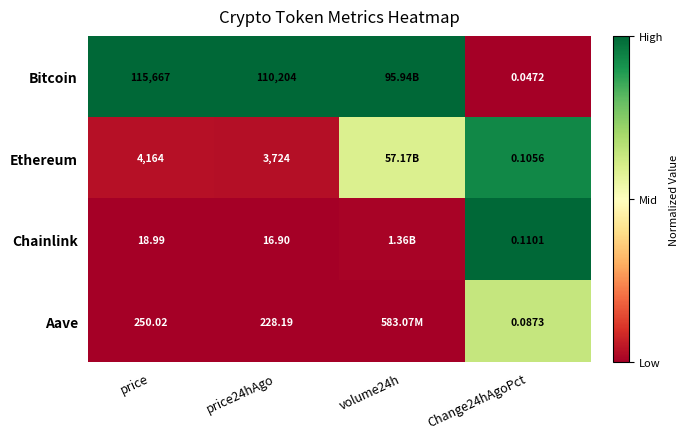

At which category does the chart reach its minimum across all series?

Change24hAgoPct